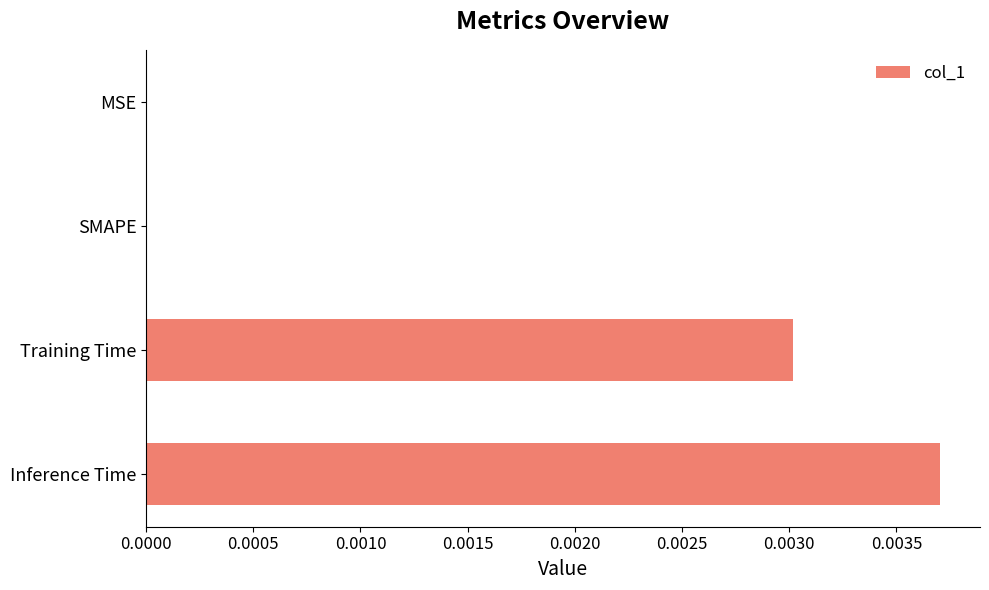

Which category has the highest value across all series?

Inference Time